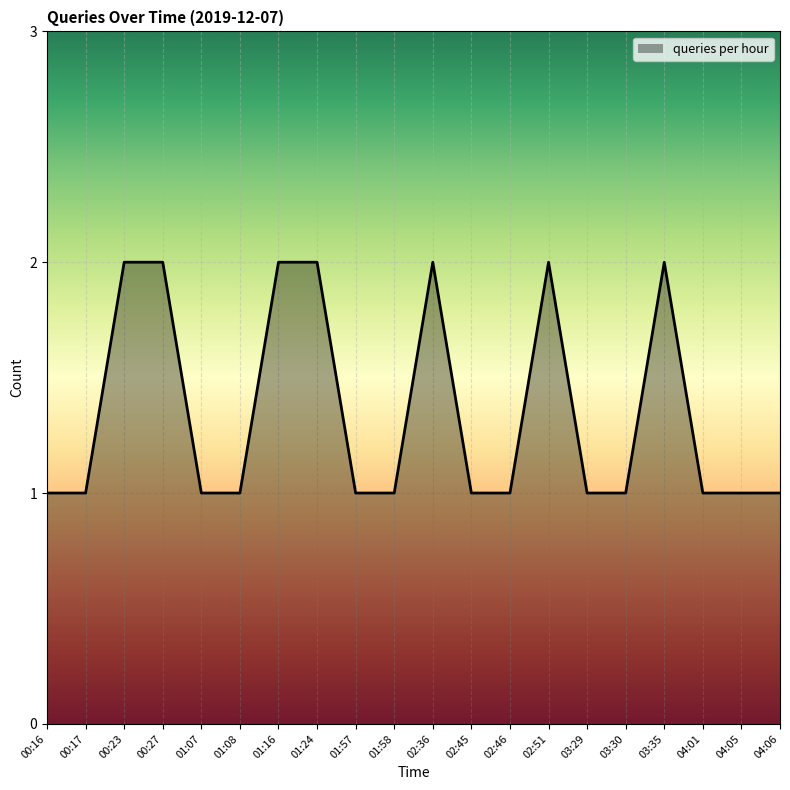

Is it true that the value at 02:36 is 2?

True